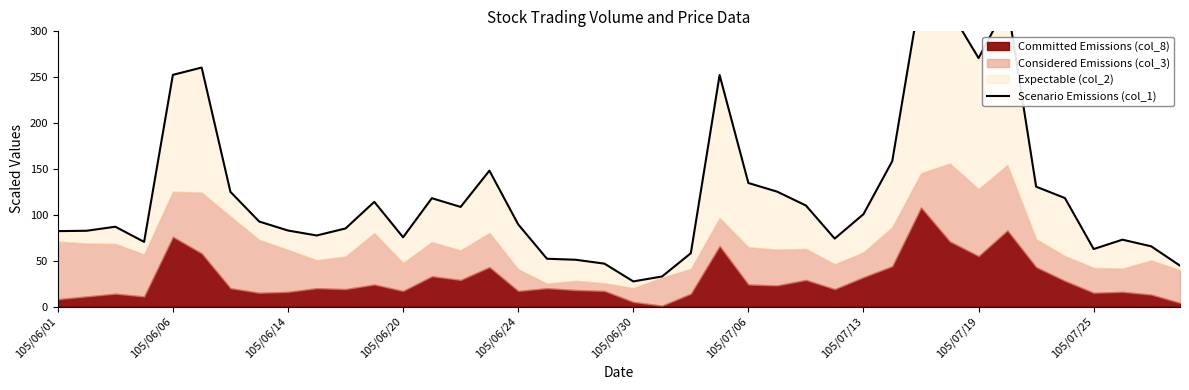

What is the sum of the values at 16 and 105/07/06?

214.6